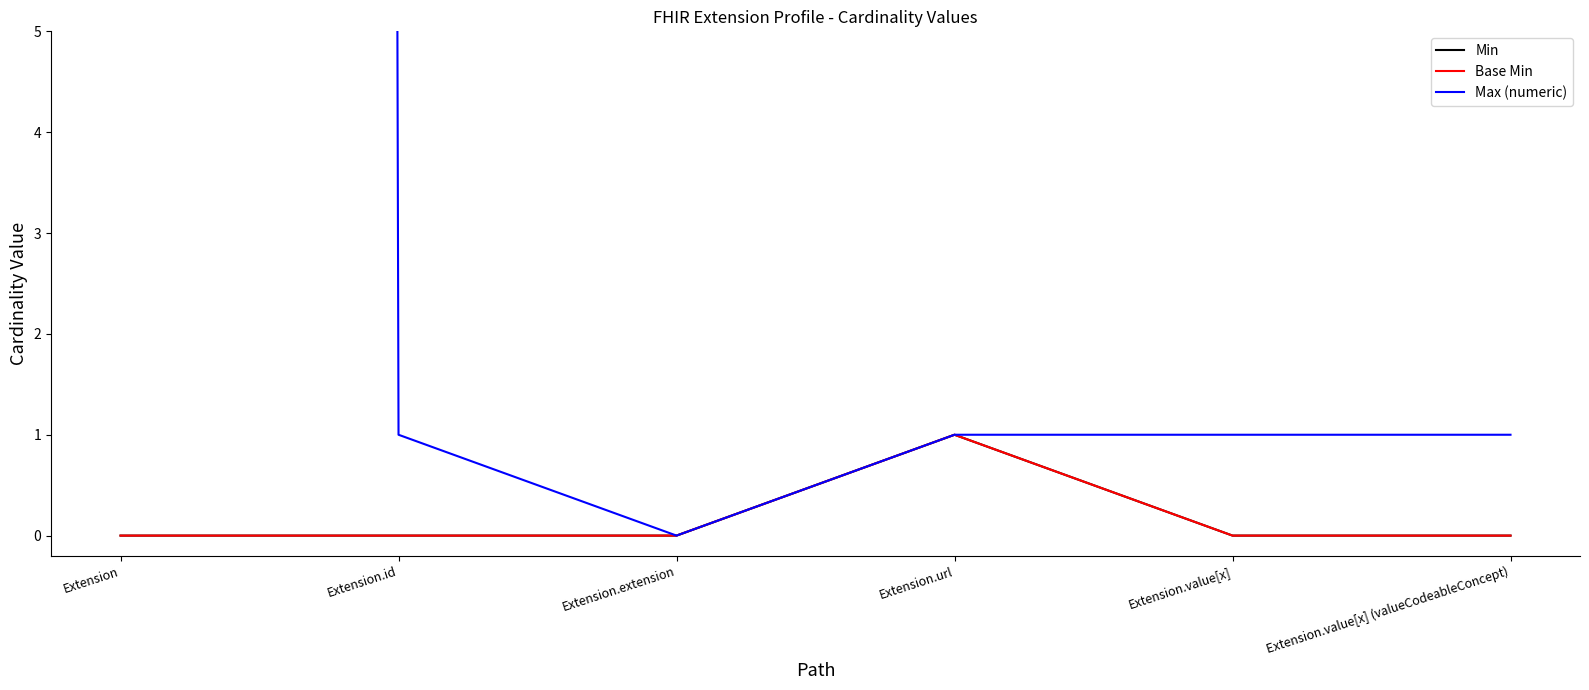

How many values in the Max (numeric) series exceed 1?

1